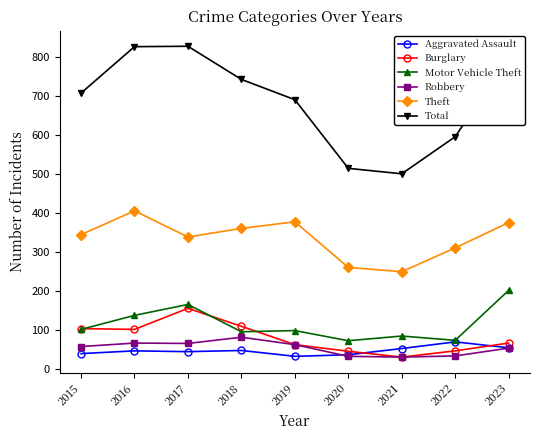

Rank the series by their maximum value, from highest to lowest.

Total, Theft, Motor Vehicle Theft, Burglary, Robbery, Aggravated Assault